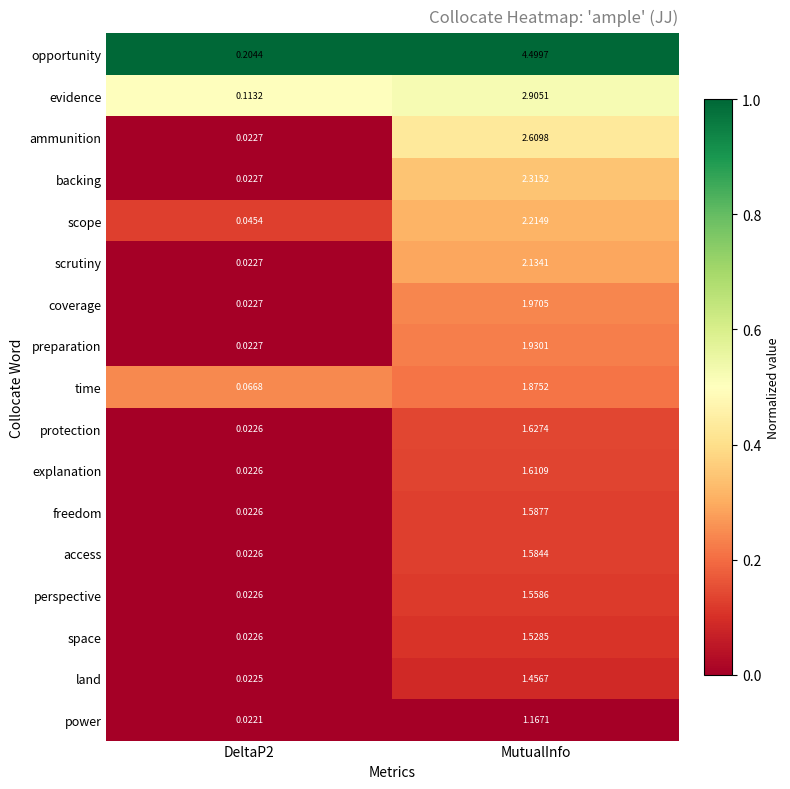

List the series in order of their peak value, lowest first.

power, land, space, perspective, access, freedom, explanation, protection, time, preparation, coverage, scrutiny, scope, backing, ammunition, evidence, opportunity